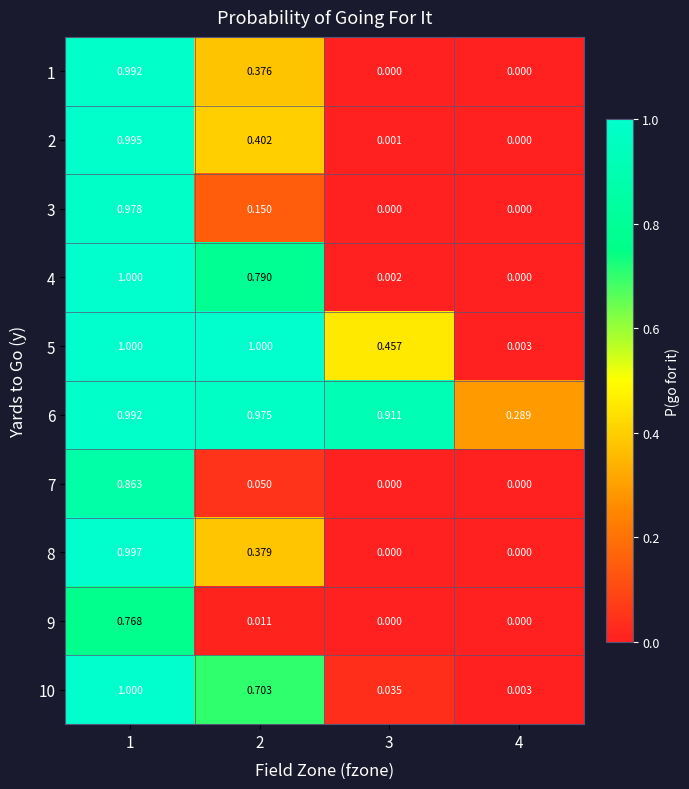

Is the value of 7 at 1 greater than the value of 3 at 2?

Yes